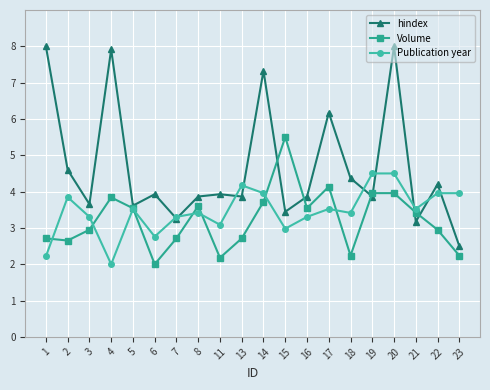

List the series in order of their peak value, lowest first.

Publication year, Volume, hindex